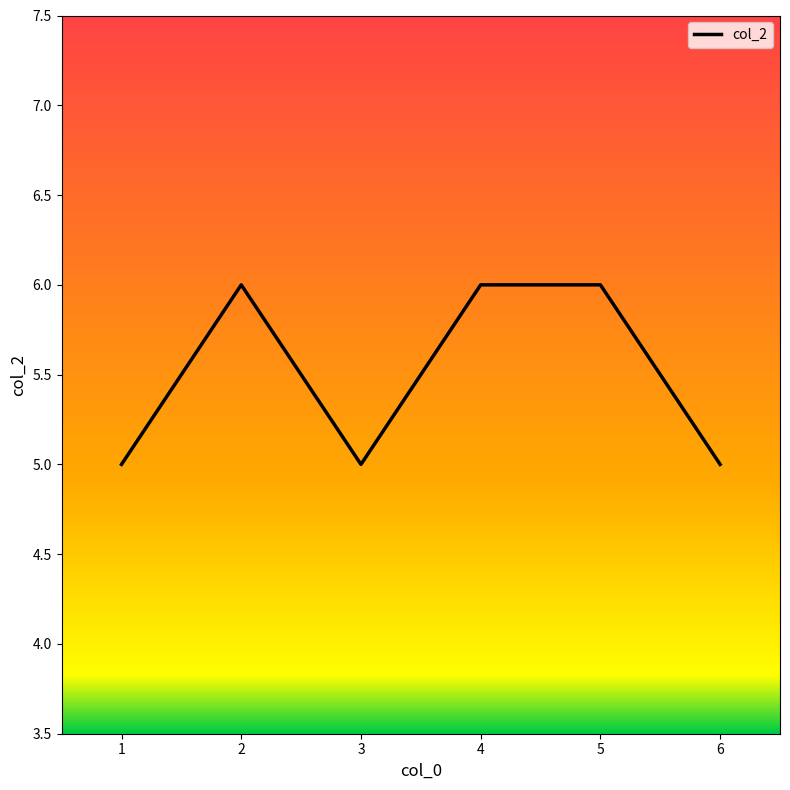

What is the minimum value shown in the chart?

5